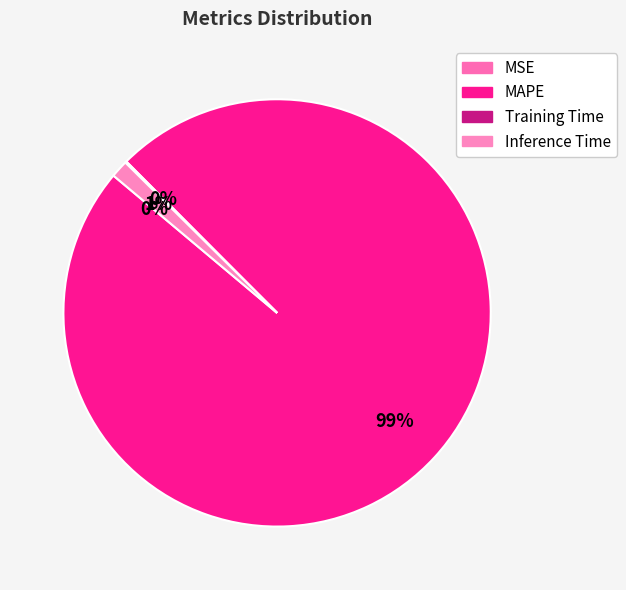

Does MAPE represent more than half of the total?

Yes